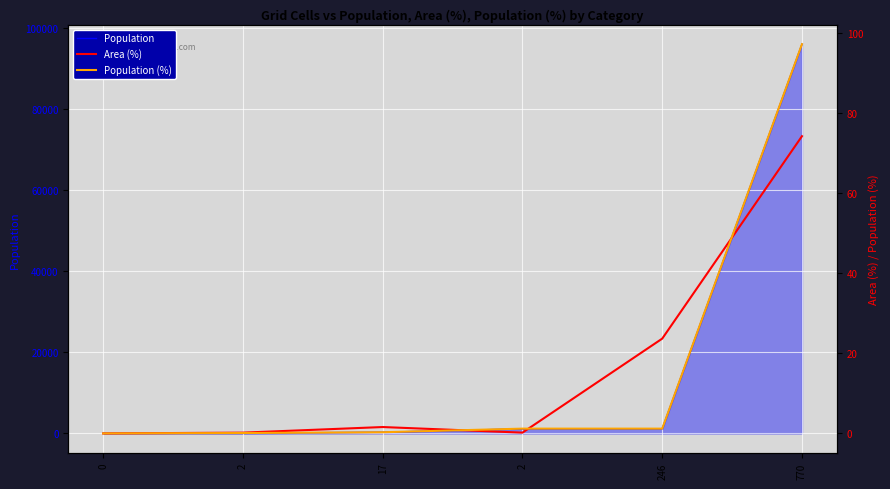

Which series ends up on top after the final intersection of Area (%) and Population (%)?

Population (%)